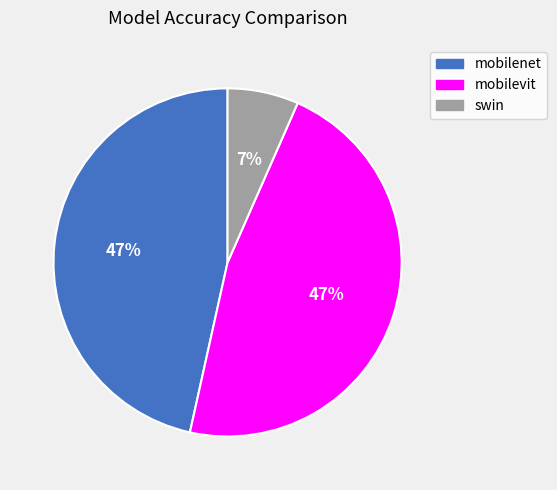

Which slice is the smallest?

swin